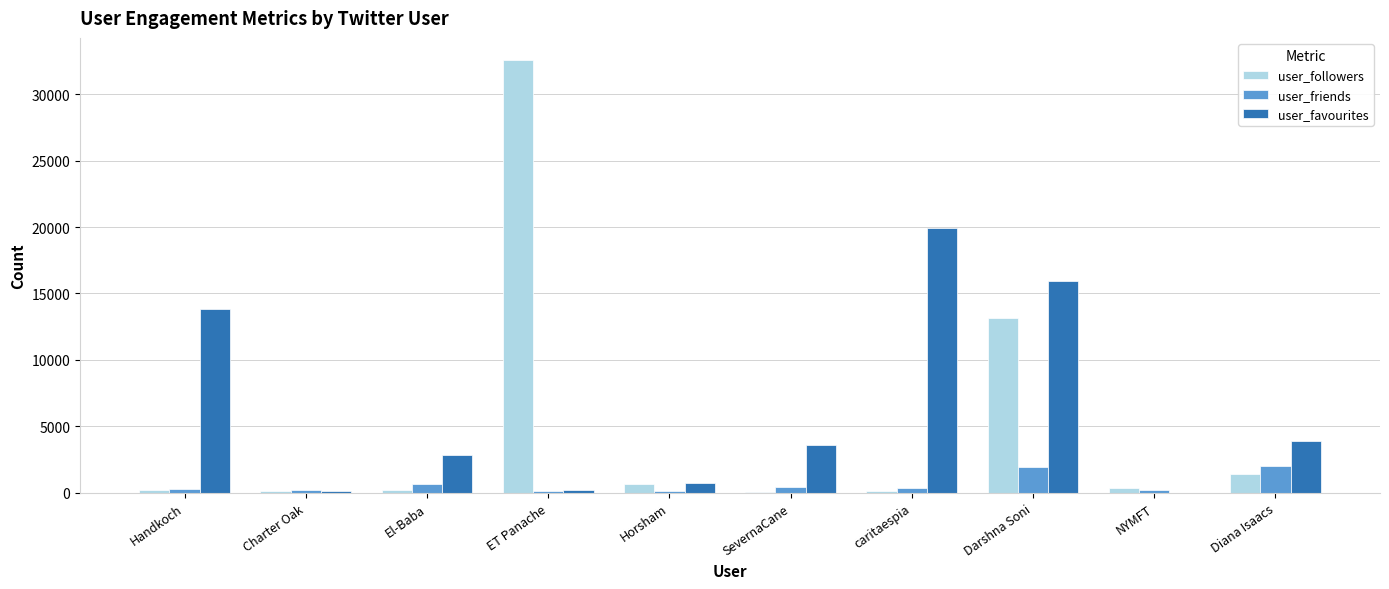

What is the maximum value for user_favourites?

19903